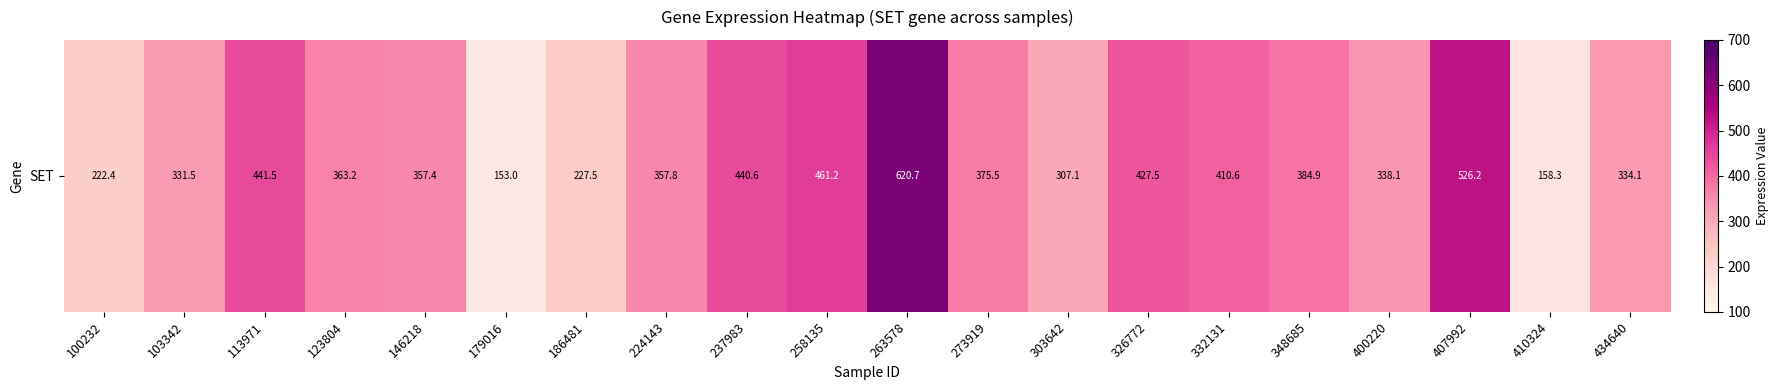

Reading left to right, what are all the values shown in this chart?

222.4	331.5	441.5	363.2	357.4	153.0	227.5	357.8	440.6	461.2	620.7	375.5	307.1	427.5	410.6	384.9	338.1	526.2	158.3	334.1